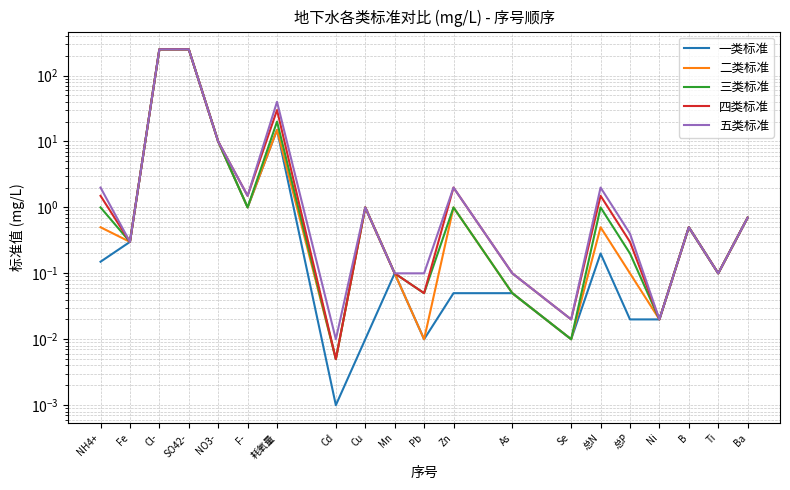

What is the total value across all series at 总N?

5.2